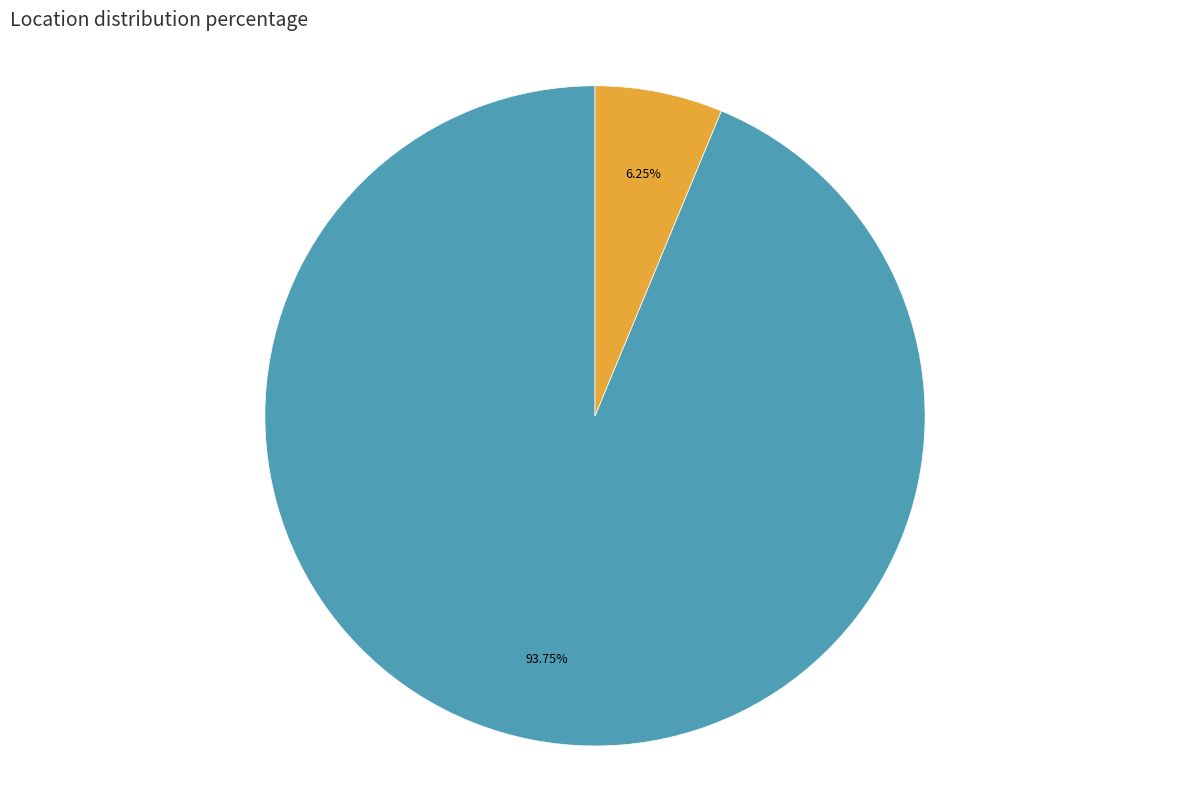

To the nearest percent, what is the difference between the largest and smallest slice percentages?

88%